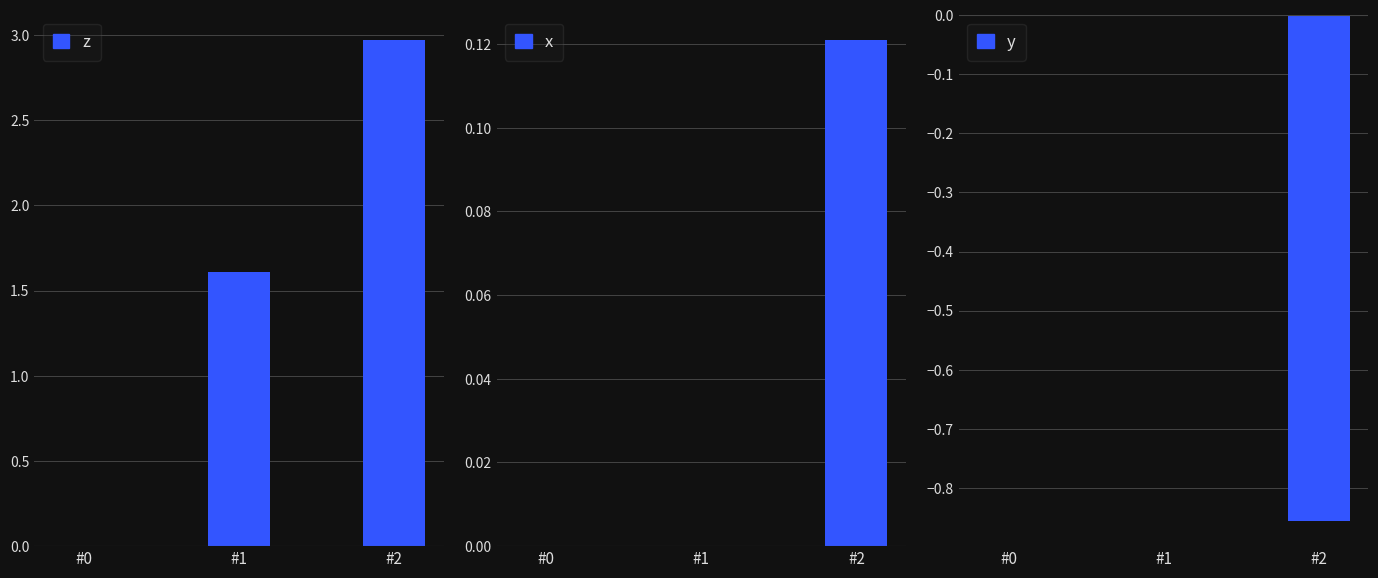

The value of x at #2 is 0.1. True or false?

True